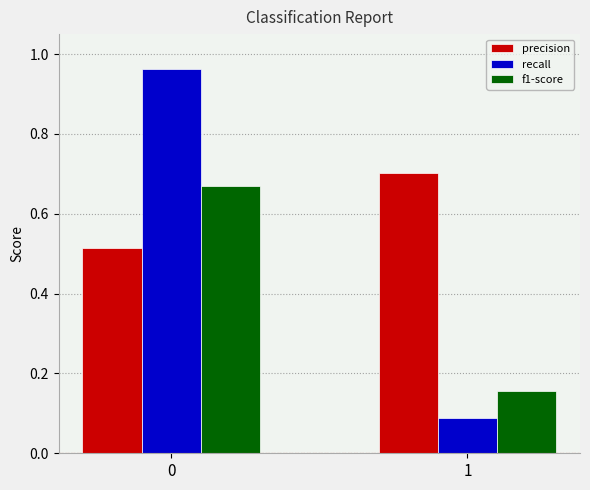

Rank the categories by recall value from highest to lowest.

0, 1